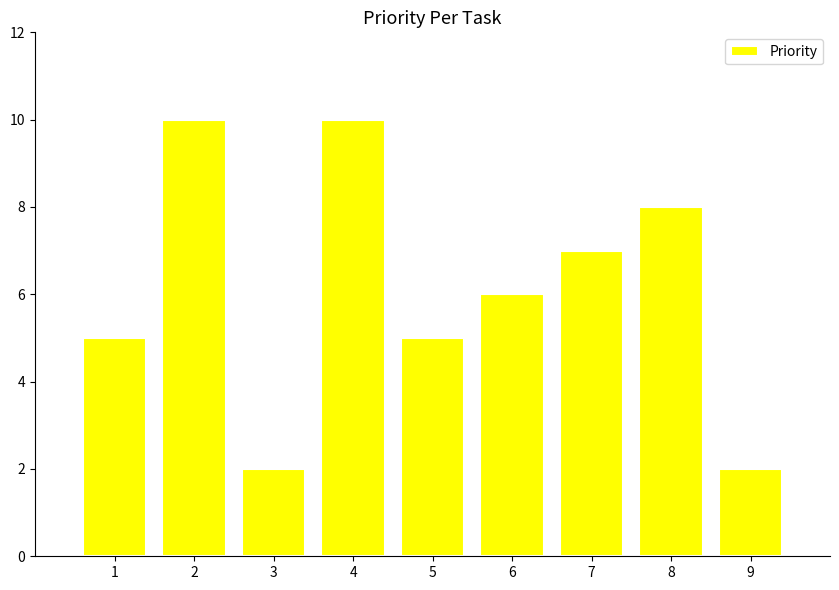

What is the difference between the maximum and minimum values?

8